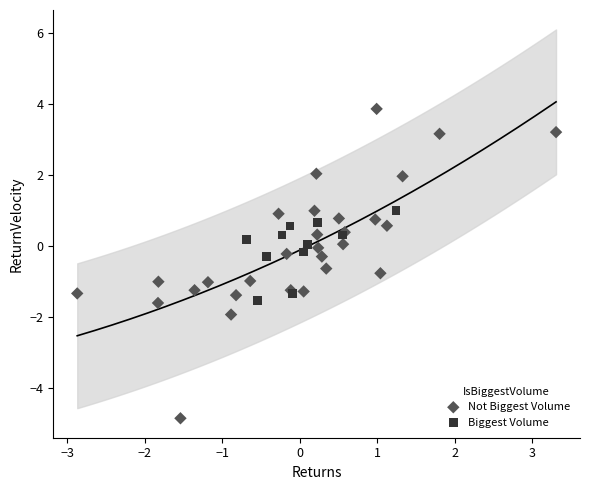

Which series reaches the minimum Y coordinate?

Not Biggest Volume